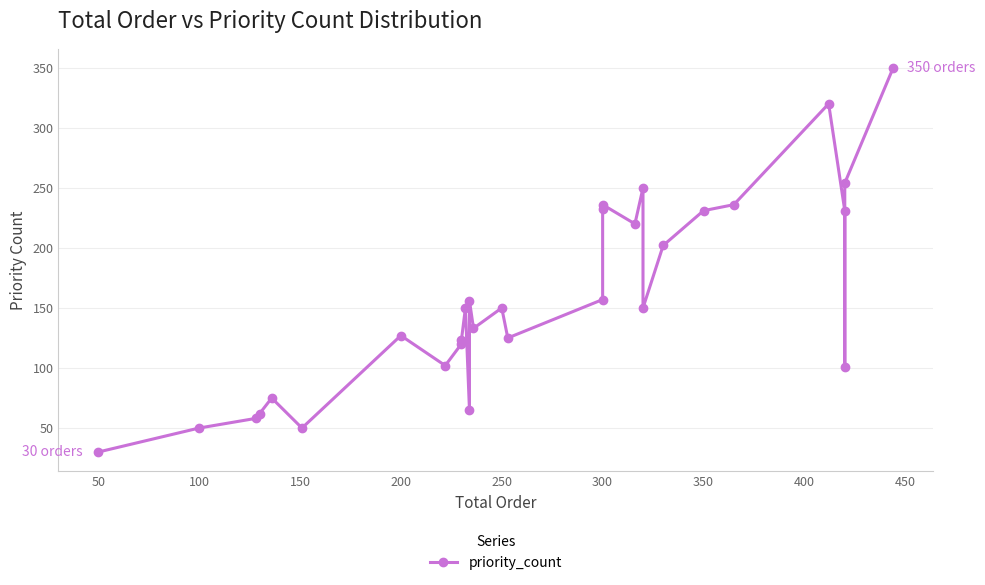

What is the minimum value shown in the chart?

30